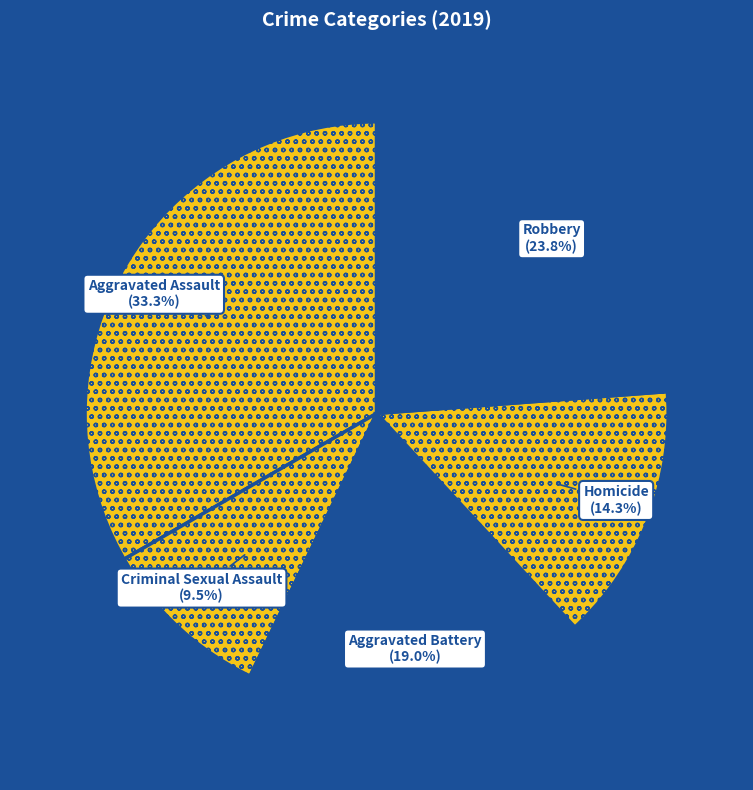

Between Aggravated Battery and Robbery, which is larger?

Robbery